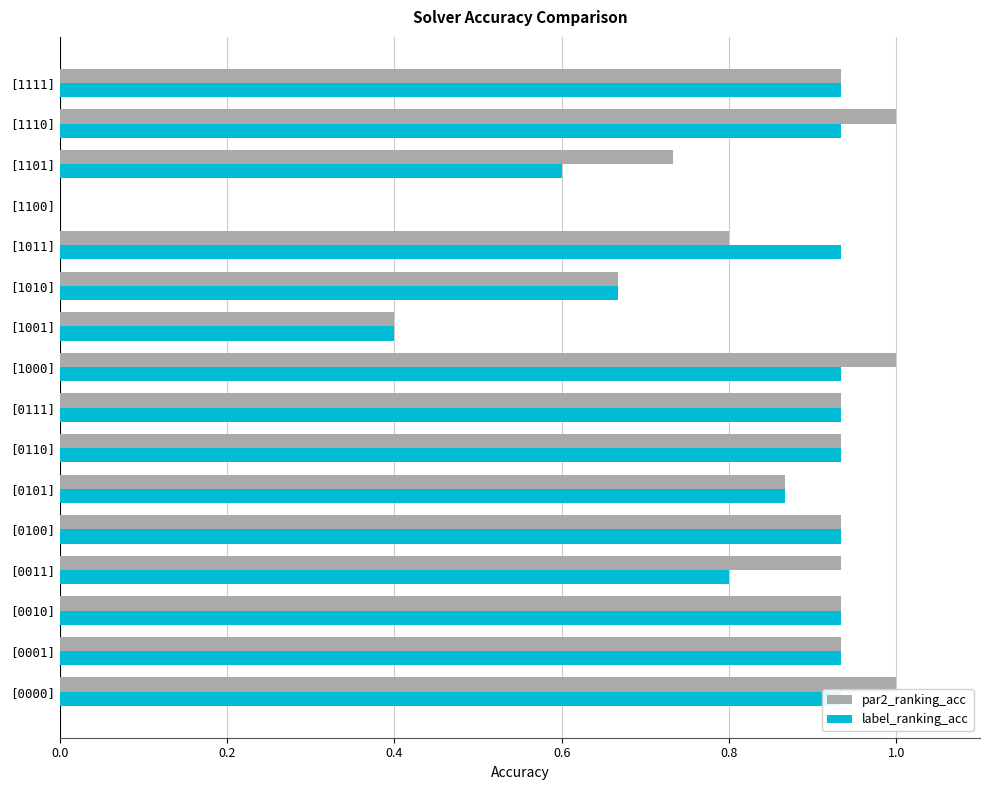

Which series has the largest total across all categories?

par2_ranking_acc